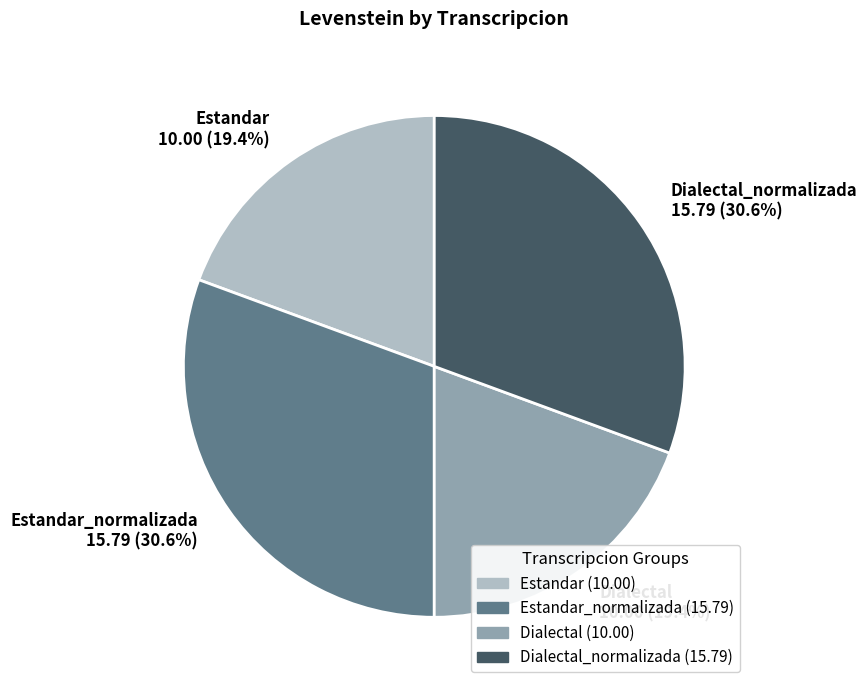

How many segments does this pie chart have?

4